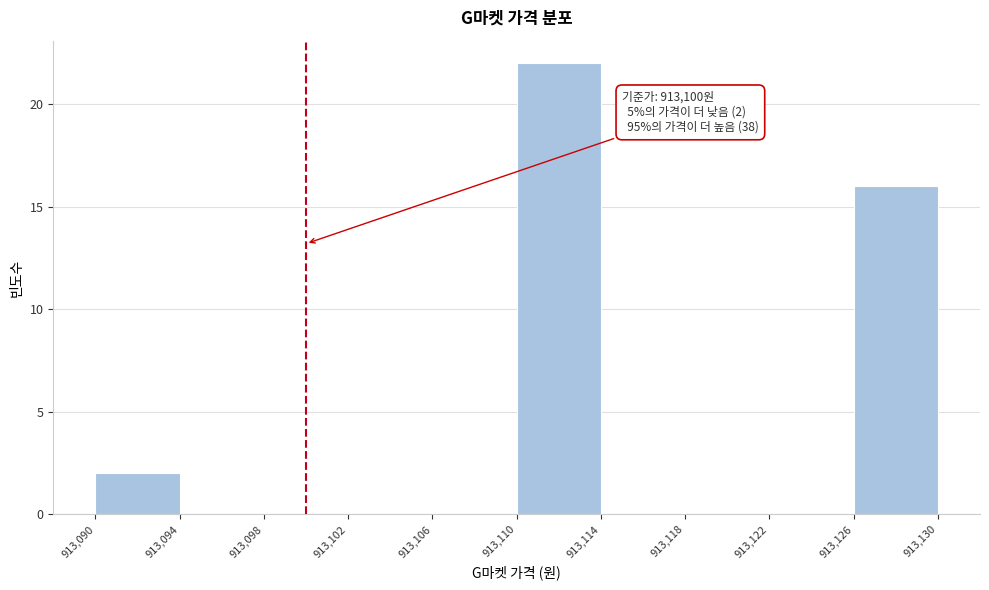

Which range on the x-axis has the tallest bar?

913,110 to 913,114